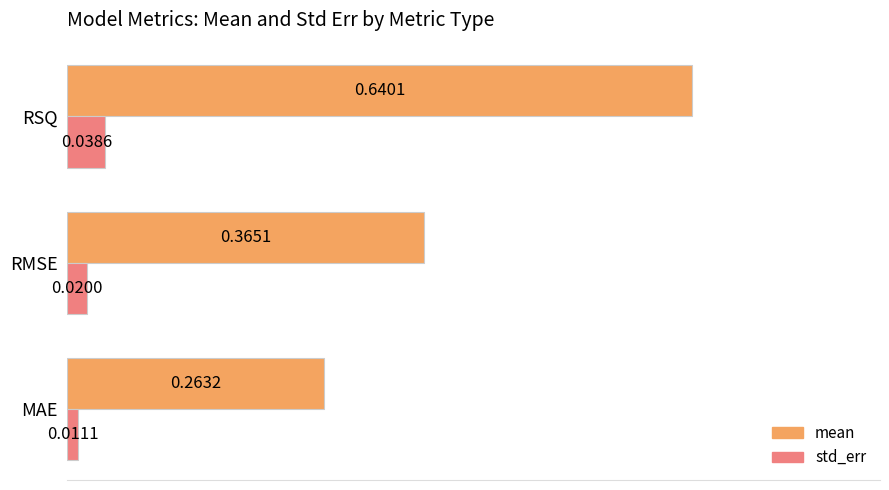

Which series has the largest range (max minus min)?

mean